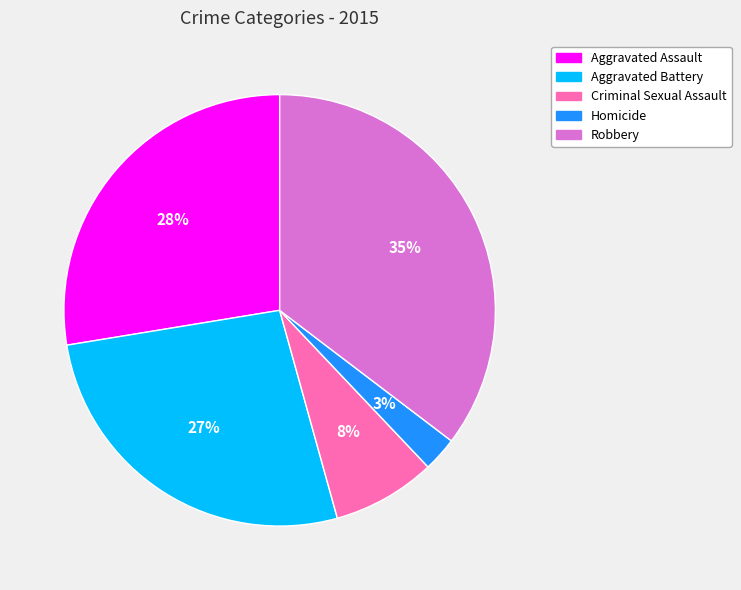

Count the number of slices in the pie.

5